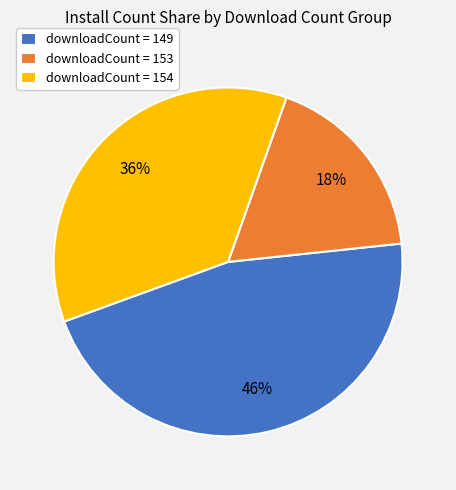

Count the number of slices in the pie.

3